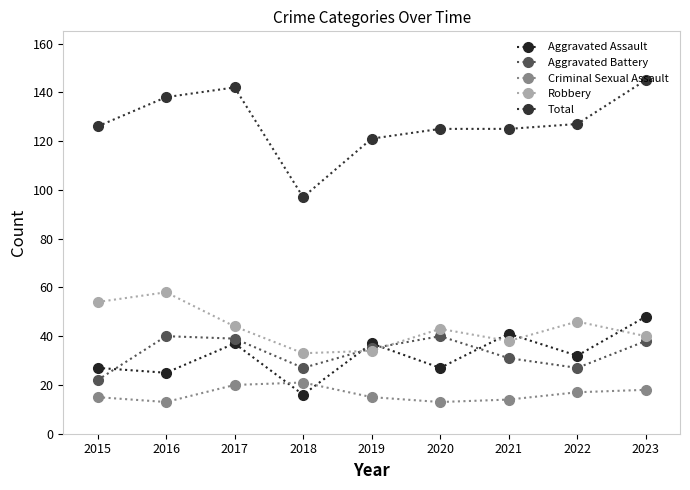

Where is Total nearest to the value 121?

2019